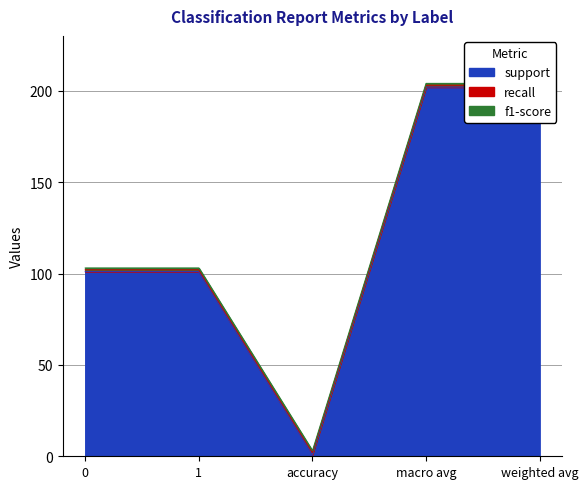

What is the highest value of the recall series?

1